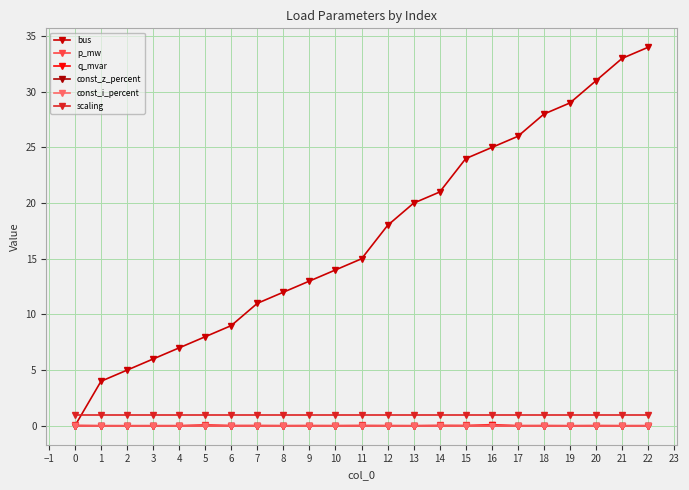

Reading left to right, list all the values displayed in this chart.

bus: 0.0	4.0	5.0	6.0	7.0	8.0	9.0	11.0	12.0	13.0	14.0	15.0	18.0	20.0	21.0	24.0	25.0	26.0	28.0	29.0	31.0	33.0	34.0
p_mw: 0.0	0.0	0.0	0.0	0.0	0.1	0.0	0.0	0.0	0.0	0.0	0.0	0.0	0.0	0.0	0.0	0.1	0.0	0.0	0.0	0.0	0.0	0.0
q_mvar: 0.0	0.0	0.0	0.0	0.0	0.0	0.0	0.0	0.0	0.0	0.0	0.0	0.0	0.0	0.0	0.0	0.0	0.0	0.0	0.0	0.0	0.0	0.0
const_z_percent: 0.0	0.0	0.0	0.0	0.0	0.0	0.0	0.0	0.0	0.0	0.0	0.0	0.0	0.0	0.0	0.0	0.0	0.0	0.0	0.0	0.0	0.0	0.0
const_i_percent: 0.0	0.0	0.0	0.0	0.0	0.0	0.0	0.0	0.0	0.0	0.0	0.0	0.0	0.0	0.0	0.0	0.0	0.0	0.0	0.0	0.0	0.0	0.0
scaling: 1.0	1.0	1.0	1.0	1.0	1.0	1.0	1.0	1.0	1.0	1.0	1.0	1.0	1.0	1.0	1.0	1.0	1.0	1.0	1.0	1.0	1.0	1.0